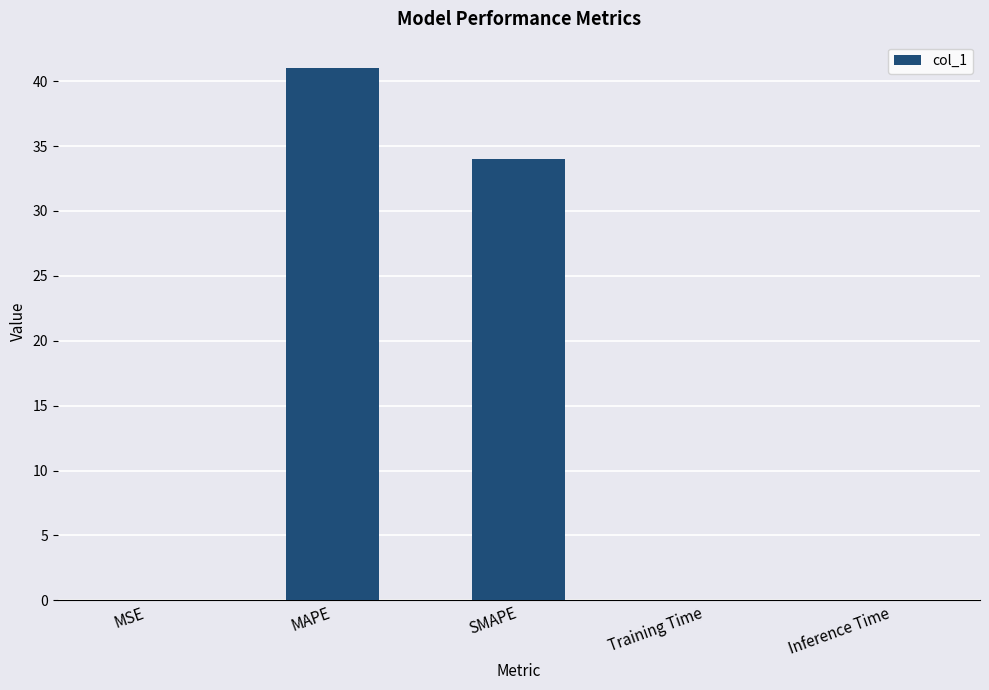

The value at MAPE is 73.1. True or false?

False